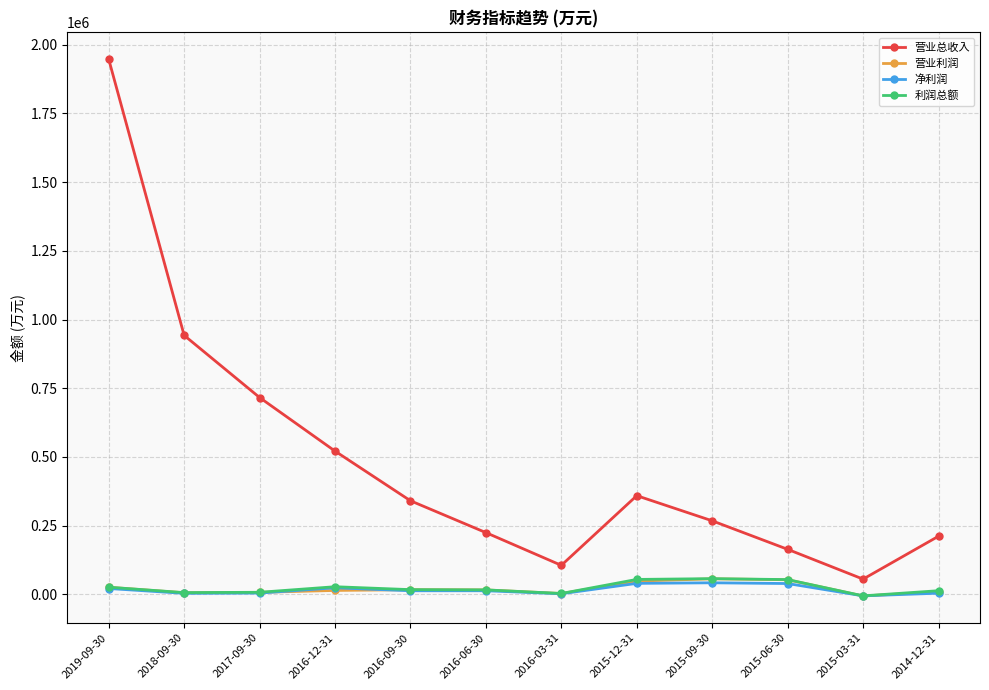

True or false: 营业总收入 and 利润总额 intersect in this chart.

False